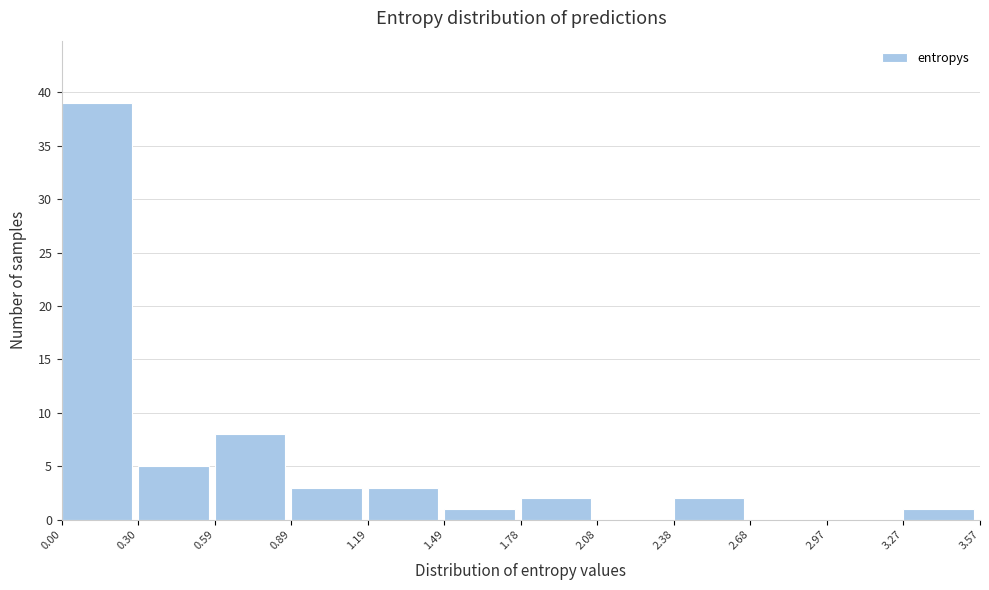

What is the height of the bar covering 3.27 to 3.57 on the x-axis? The values are not printed on the chart, so give them approximately, as read against the axis.

1